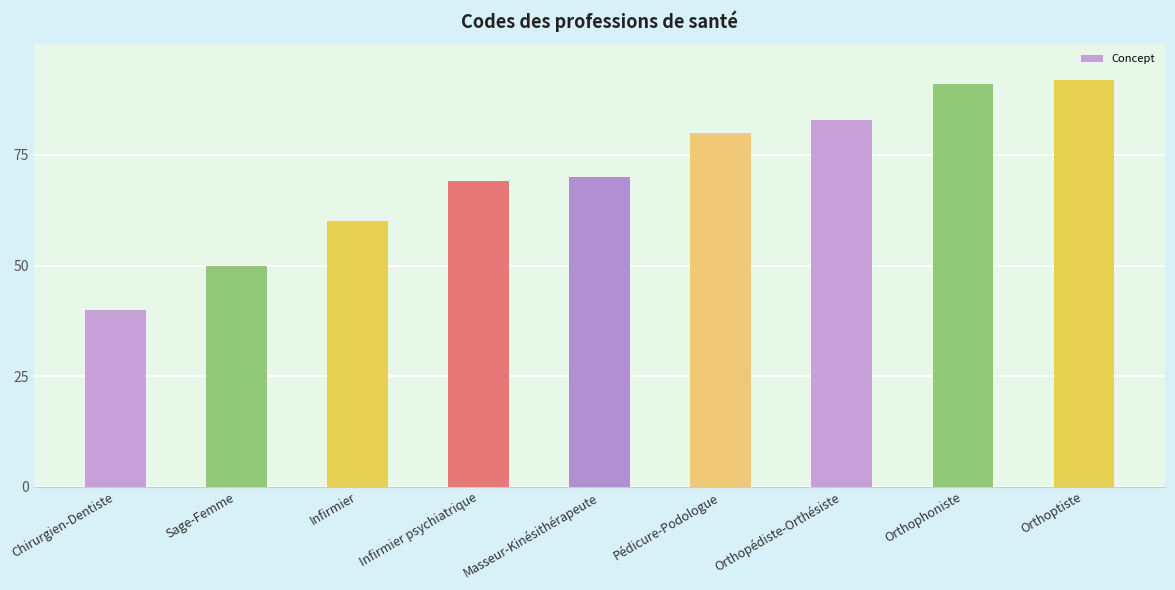

How many distinct data groups are displayed?

1